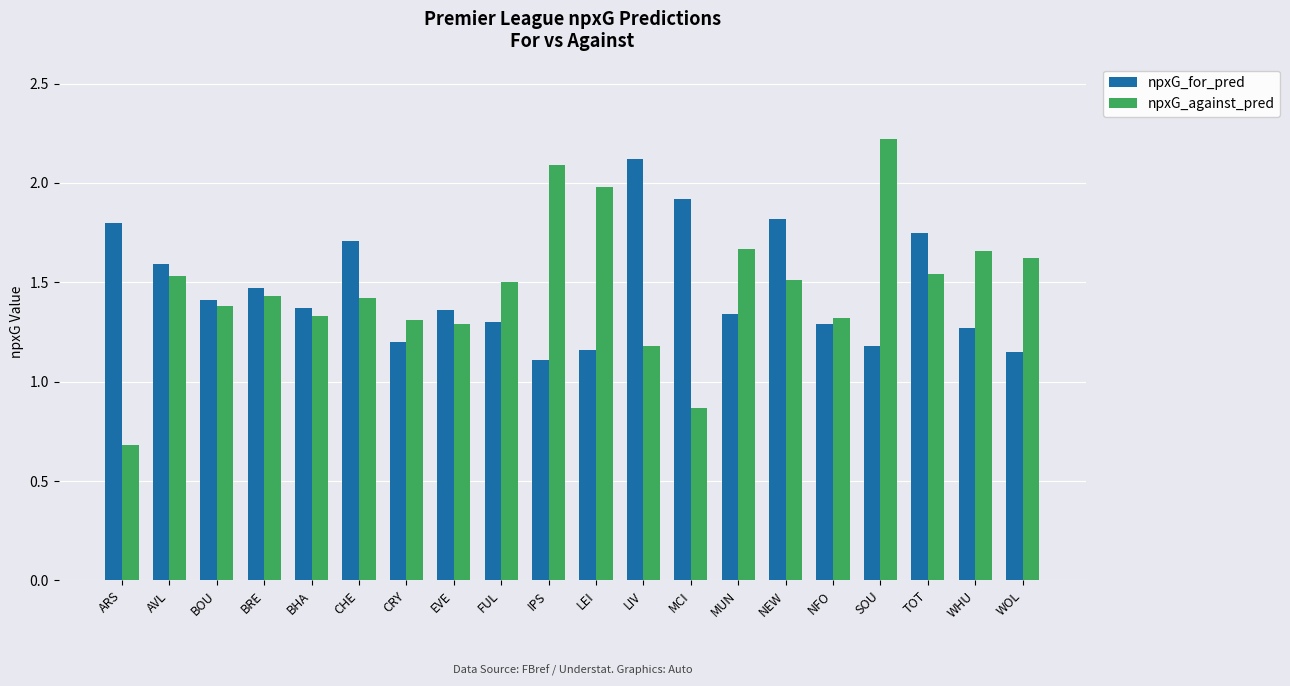

At which label is npxG_against_pred closest to 1?

MCI